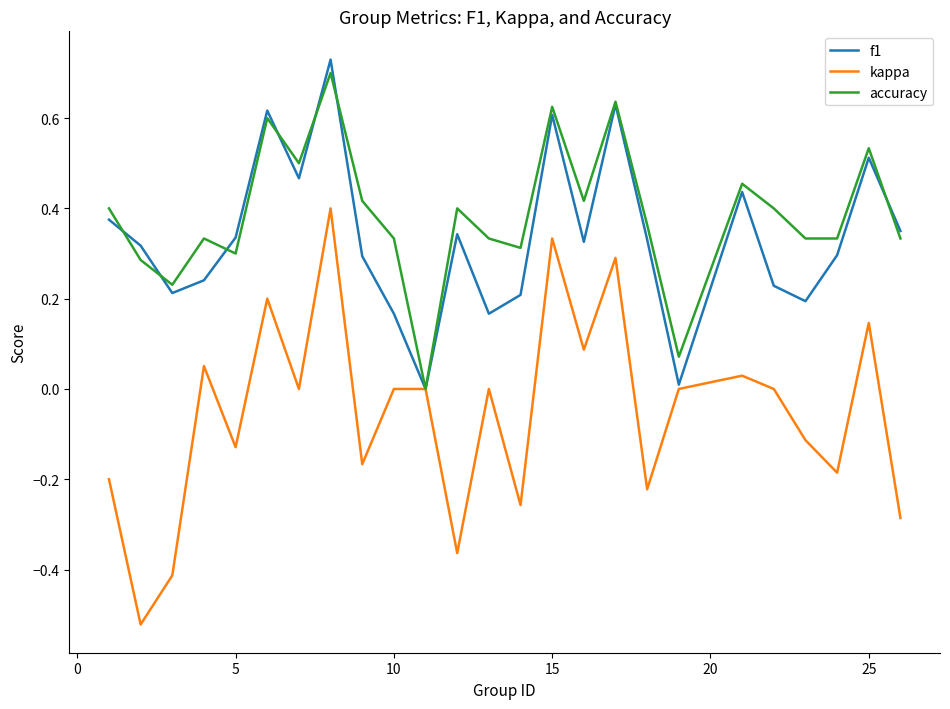

How many positive values does the accuracy series have?

24